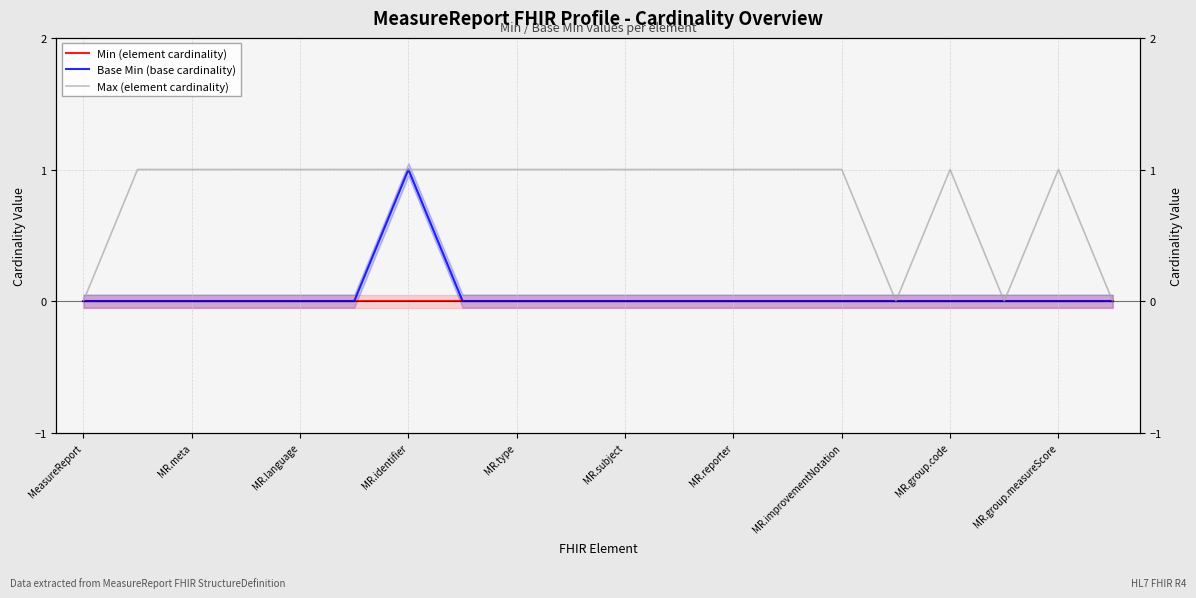

In Max (element cardinality), how many points are higher than both neighbors (excluding endpoints)?

2